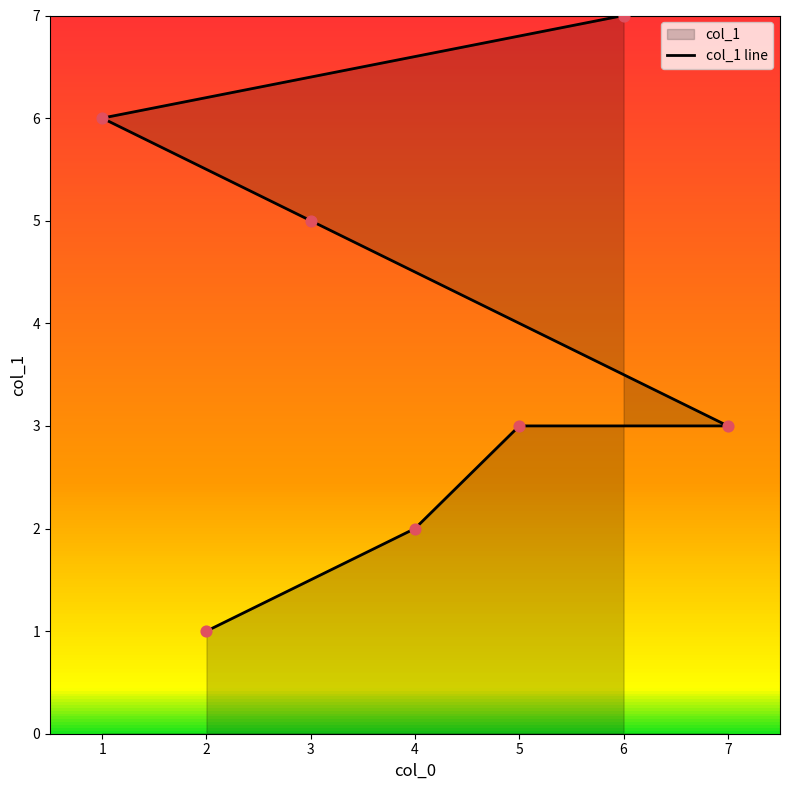

What is the change in value from 5 to 6?

+4